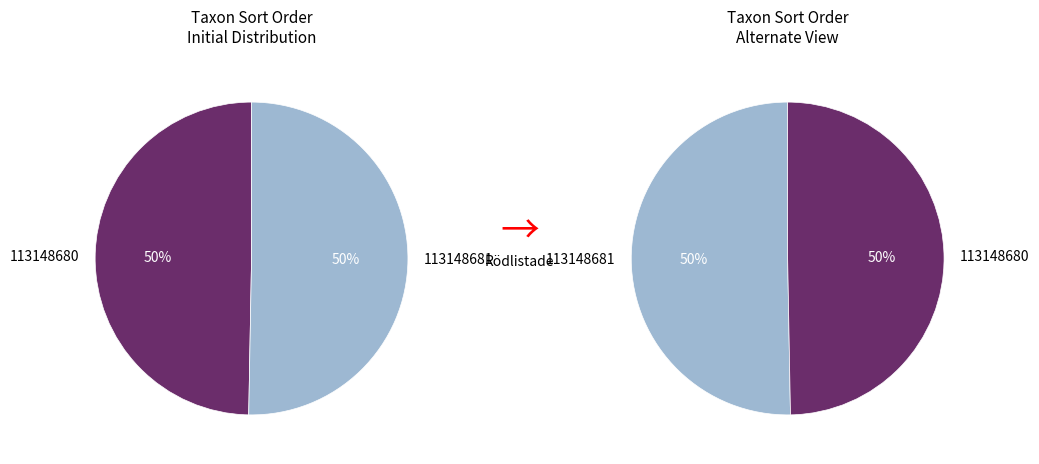

True or false: 113148680 accounts for 57% of the total.

False